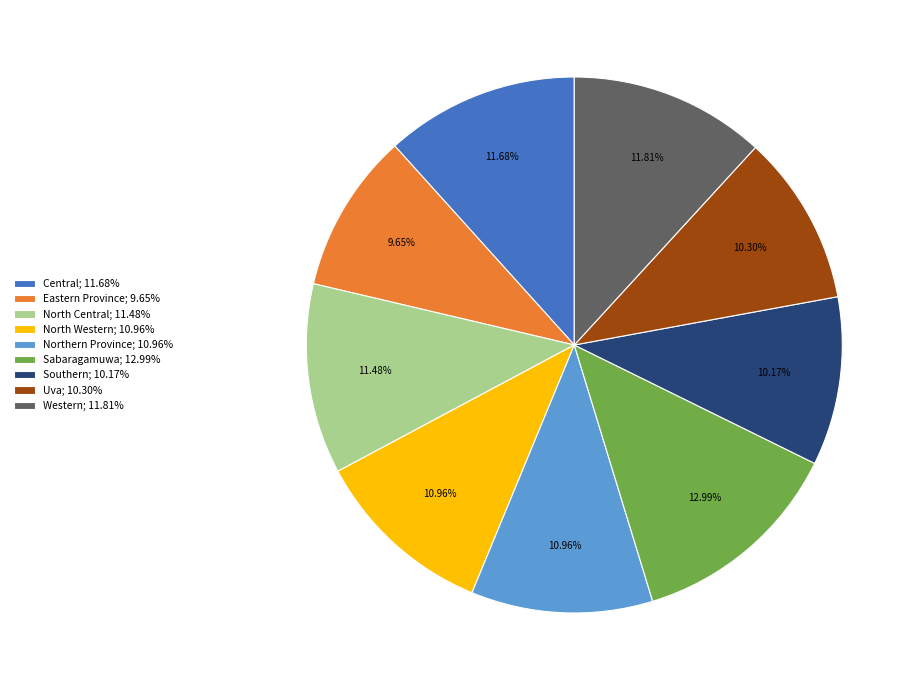

What is the smallest slice in the pie chart?

Eastern Province